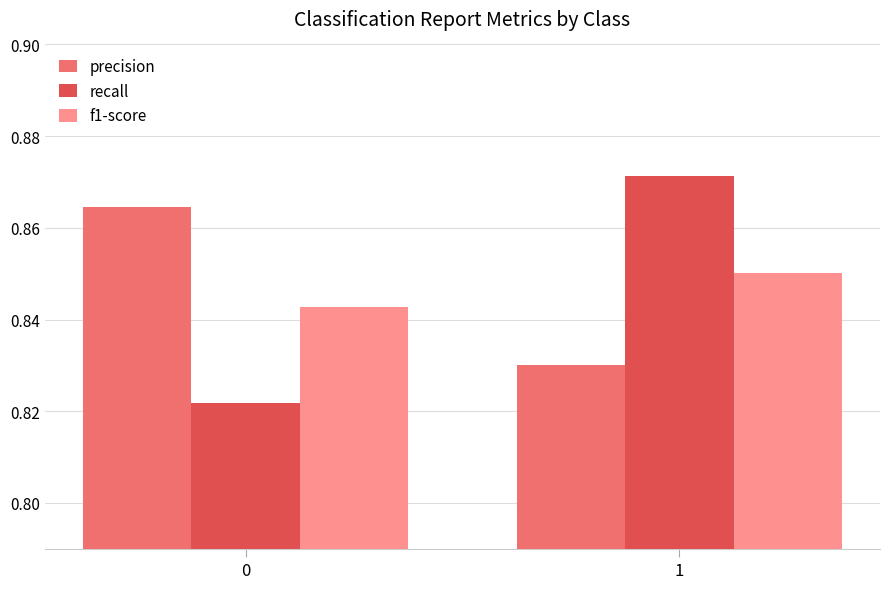

What are all the series names shown in the legend?

precision, recall, f1-score